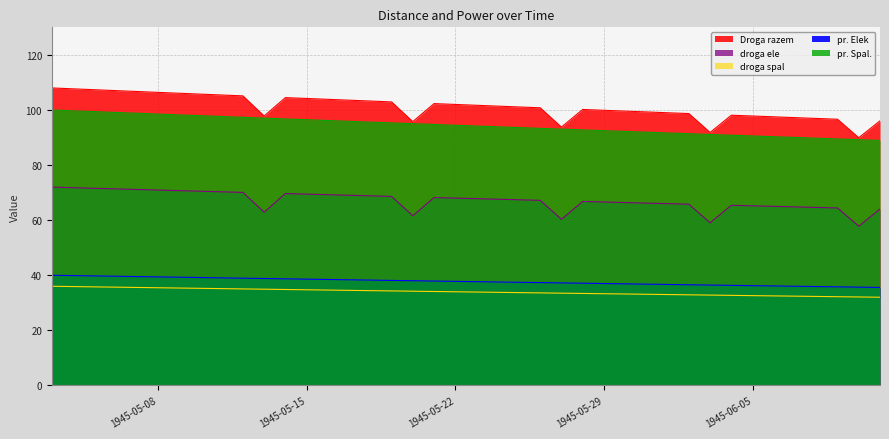

True or false: droga ele and droga spal intersect in this chart.

False